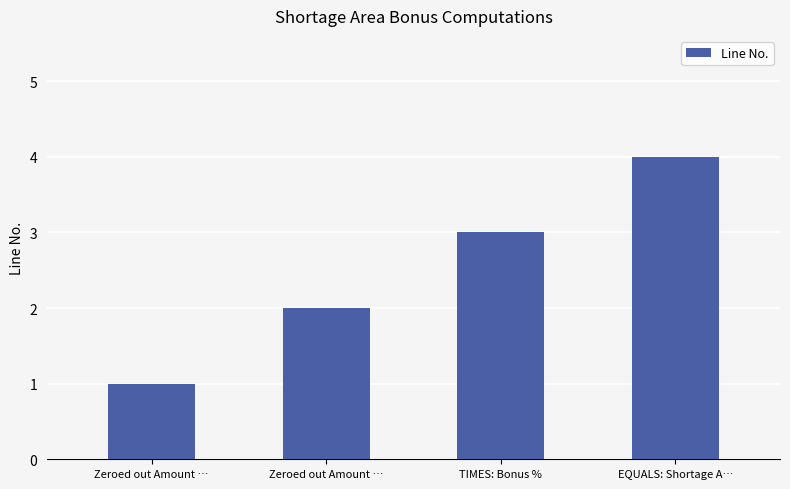

Count the values in the range 2 to 4.

3